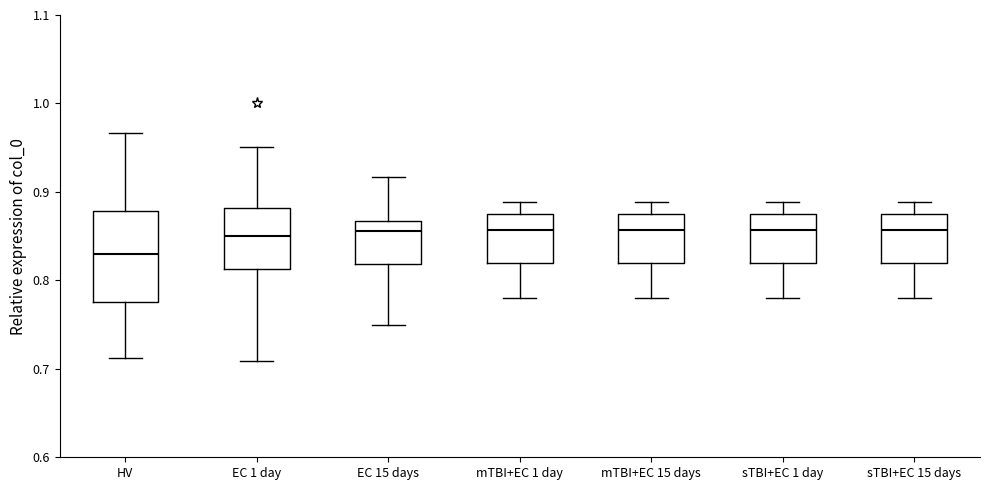

Which box has the lowest median line?

HV